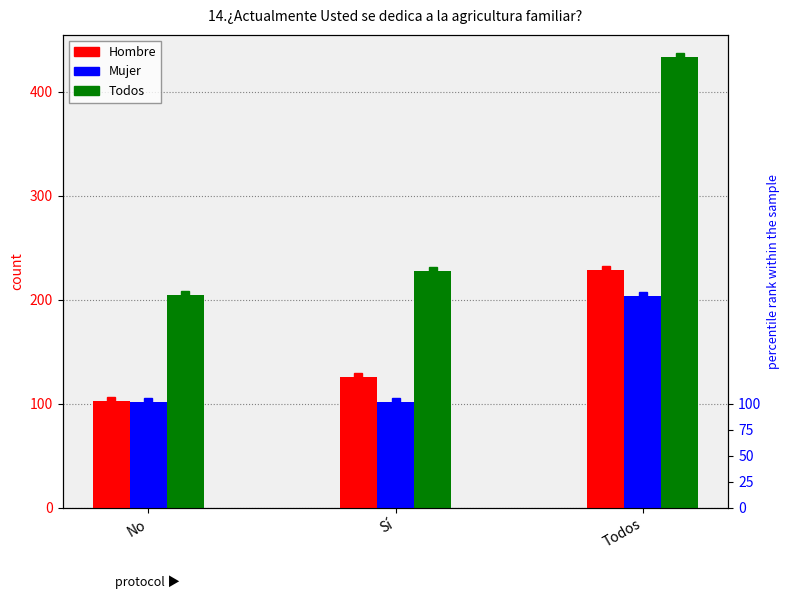

Which series has the largest range (max minus min)?

Todos